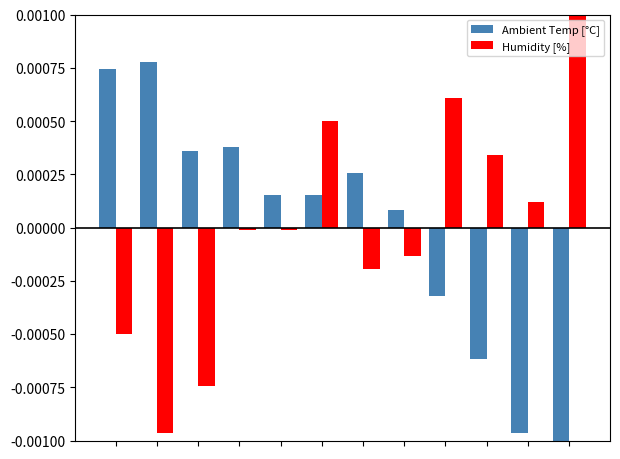

How many bars are there in total?

24